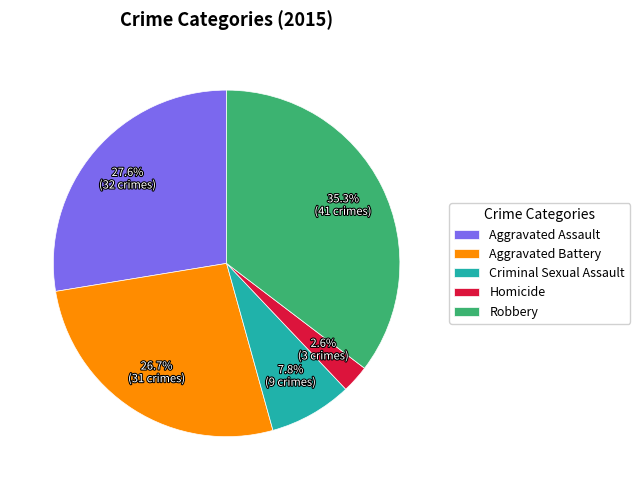

Is it true that Aggravated Assault is 28% of the pie?

True